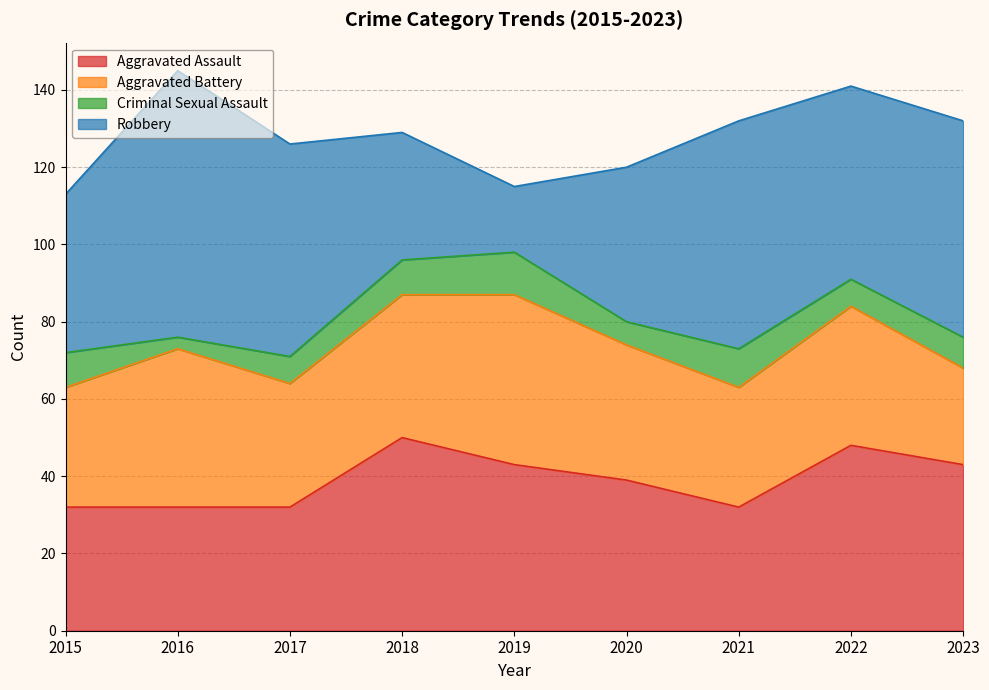

True or false: Criminal Sexual Assault has a value of 11 at 2019.

True